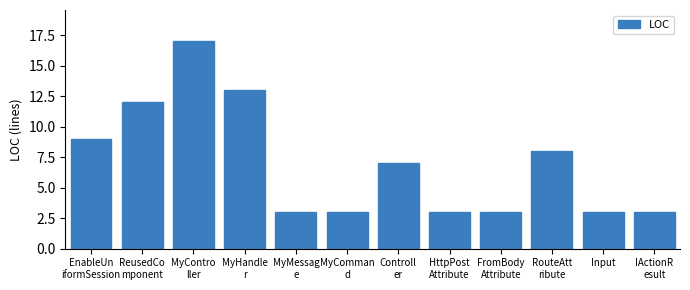

How many series are shown in this chart?

1